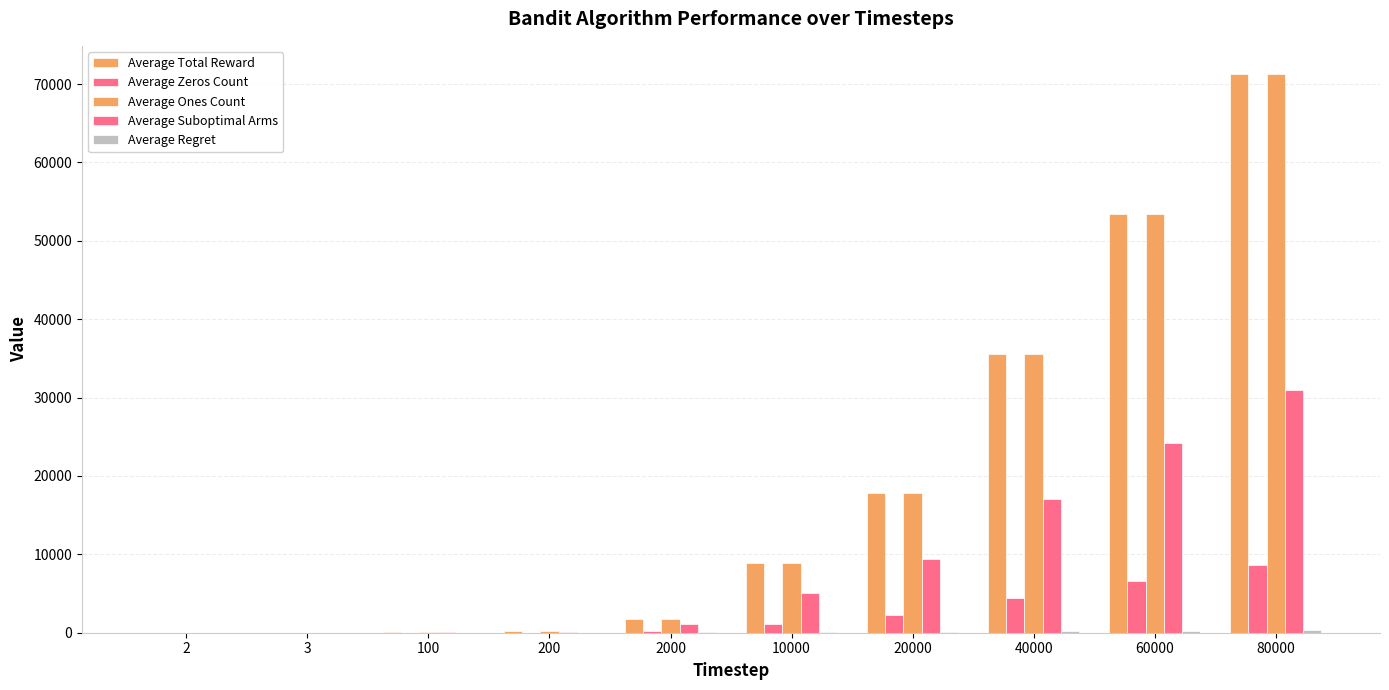

What is the greatest value displayed?

71317.2